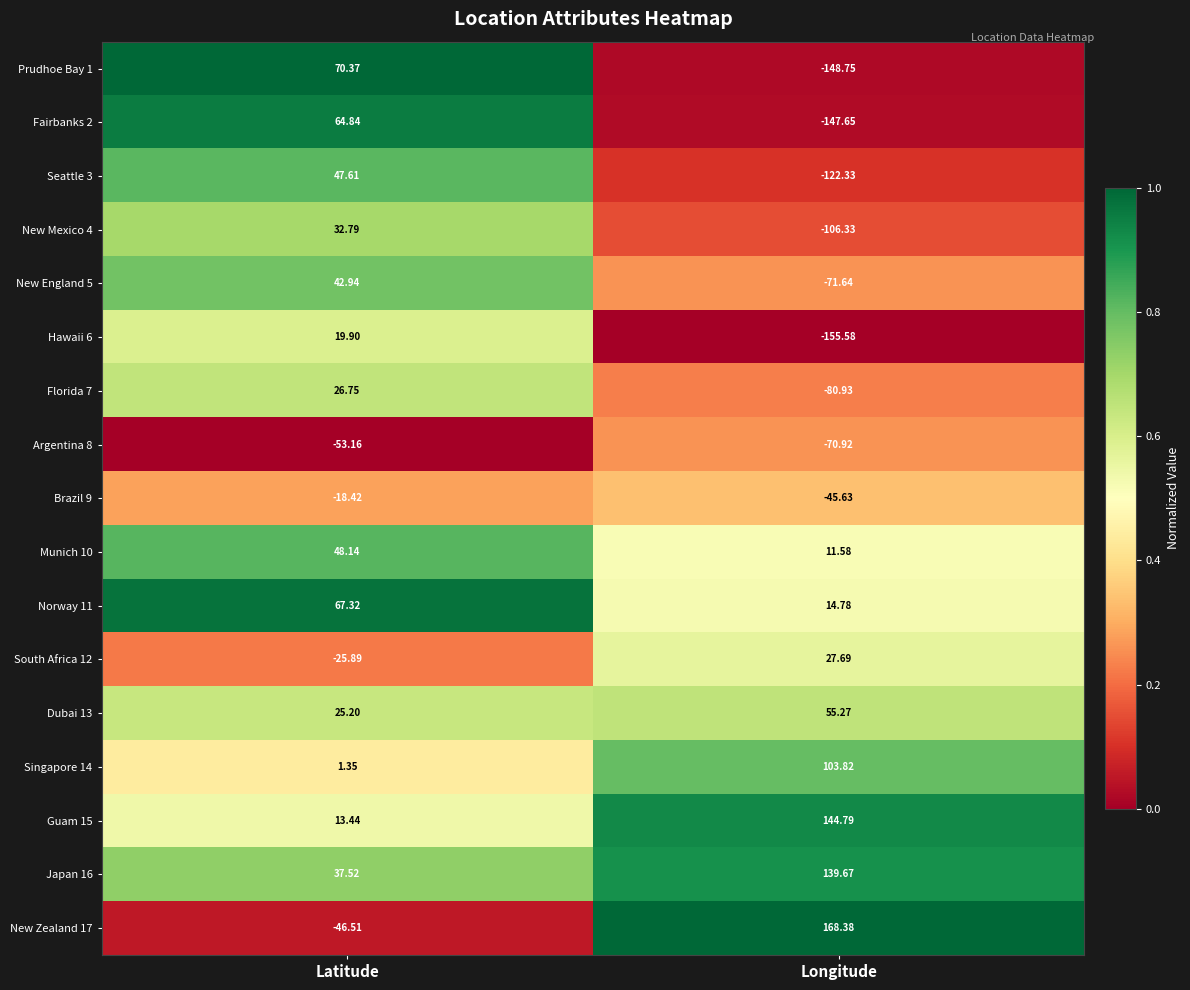

What is the greatest value displayed?

168.4